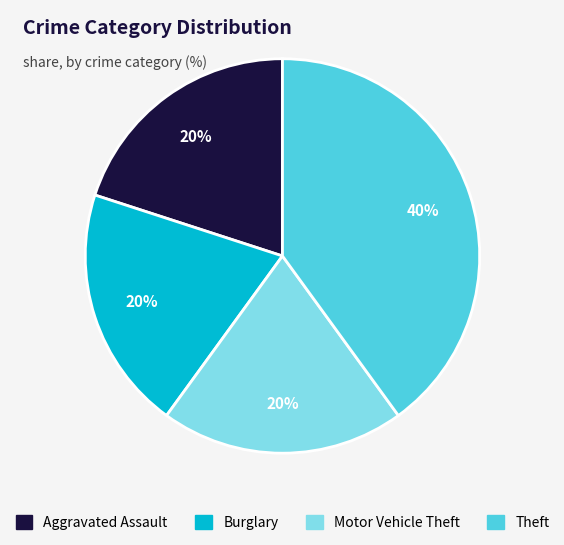

Between Burglary and Theft, which is larger?

Theft